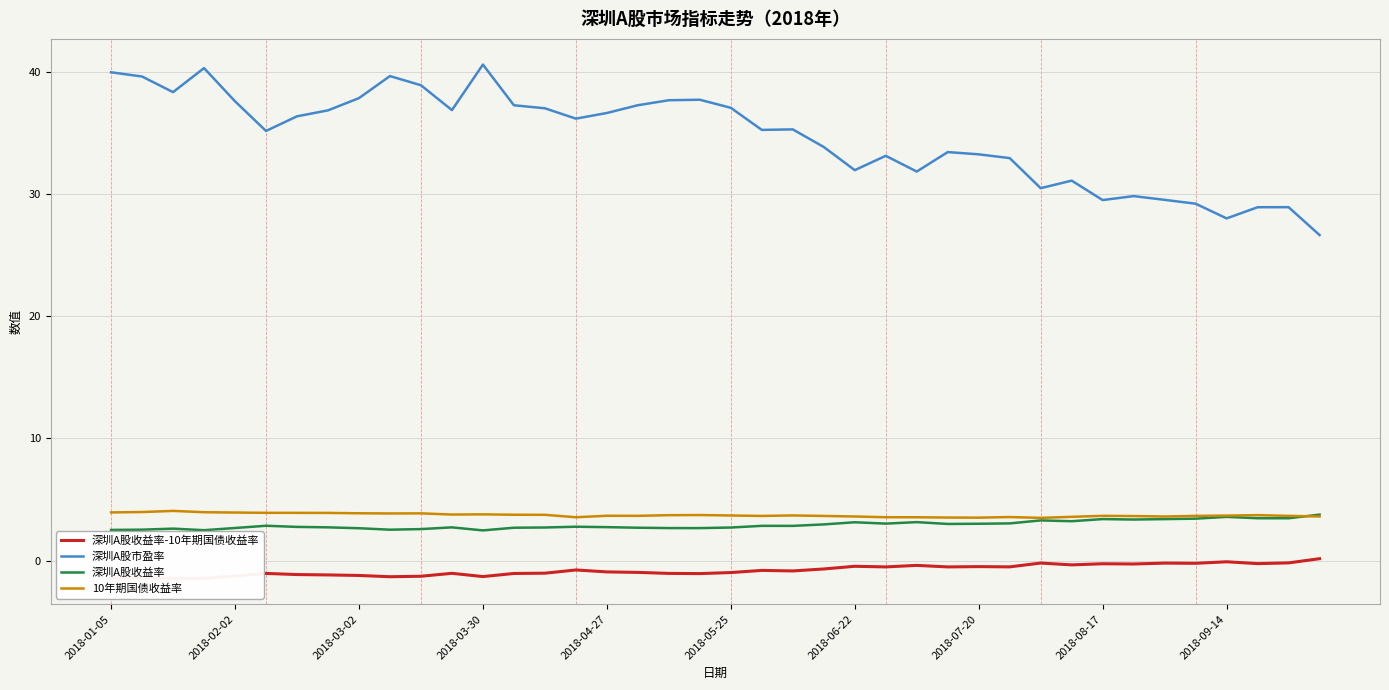

The value of 深圳A股收益率 at 2018-09-14 is 3.6. True or false?

True